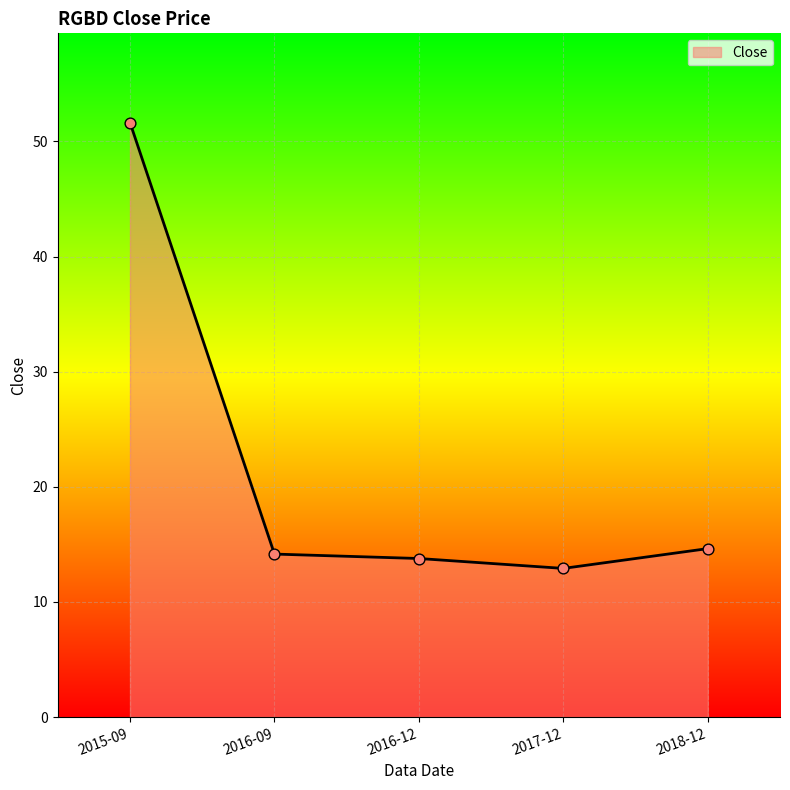

What is the change in value from 2015-09 to 2016-09?

-37.5